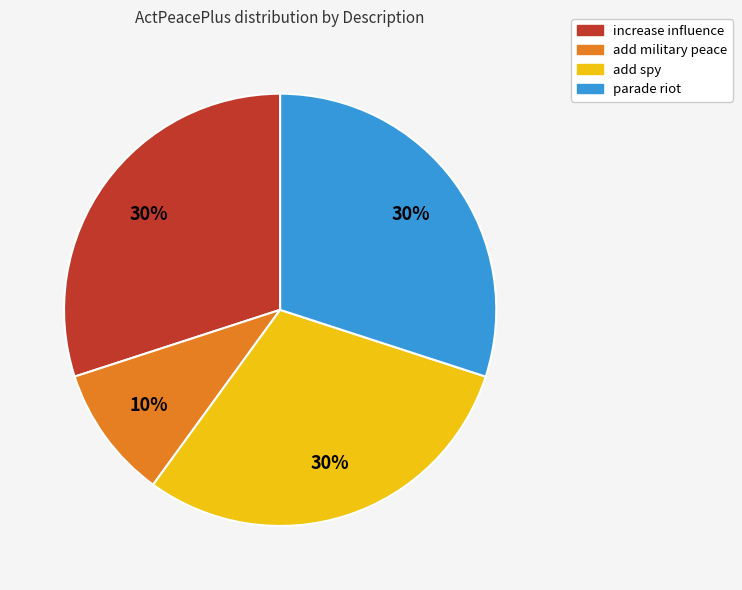

Is there any slice that represents more than half of the pie?

No